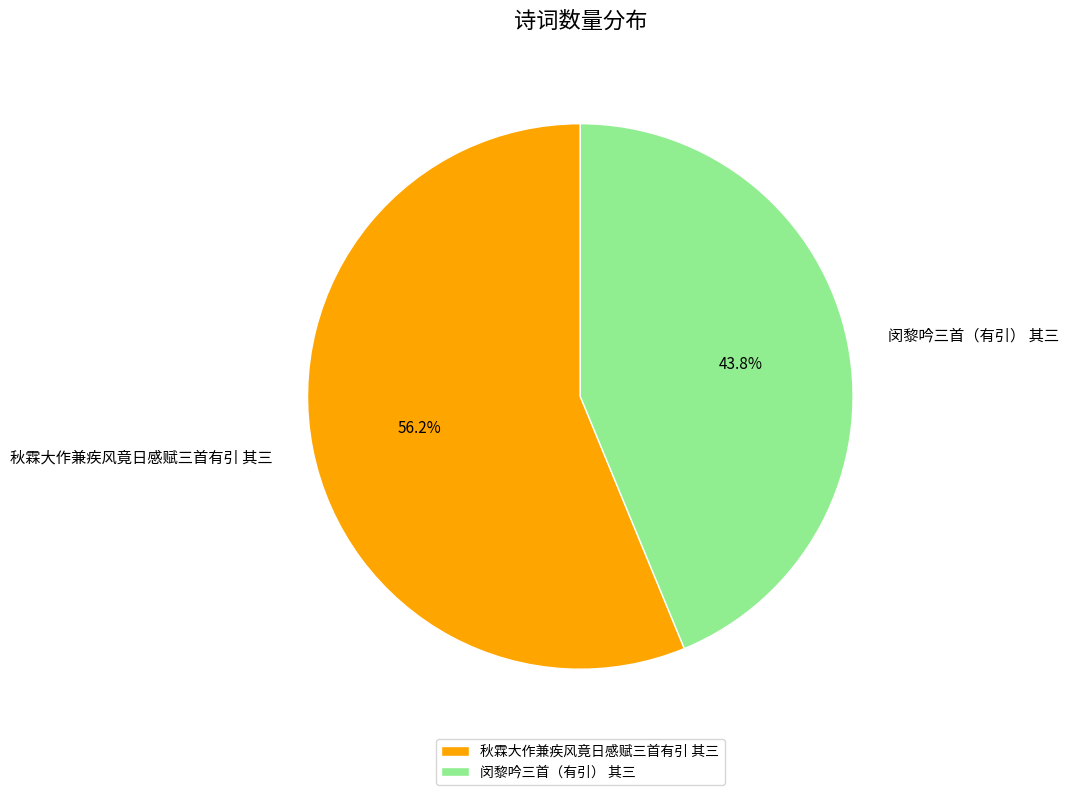

To the nearest percent, what percentage of the pie is 闵黎吟三首（有引） 其三?

44%